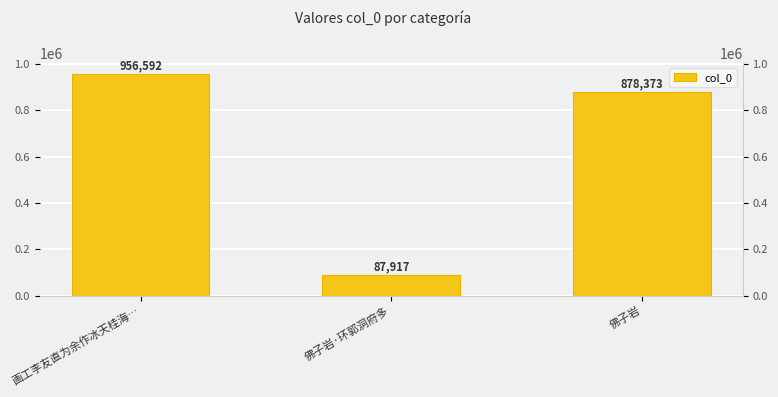

The chart shows a value of 152071 at 佛子岩·环郭洞府多. True or false?

False